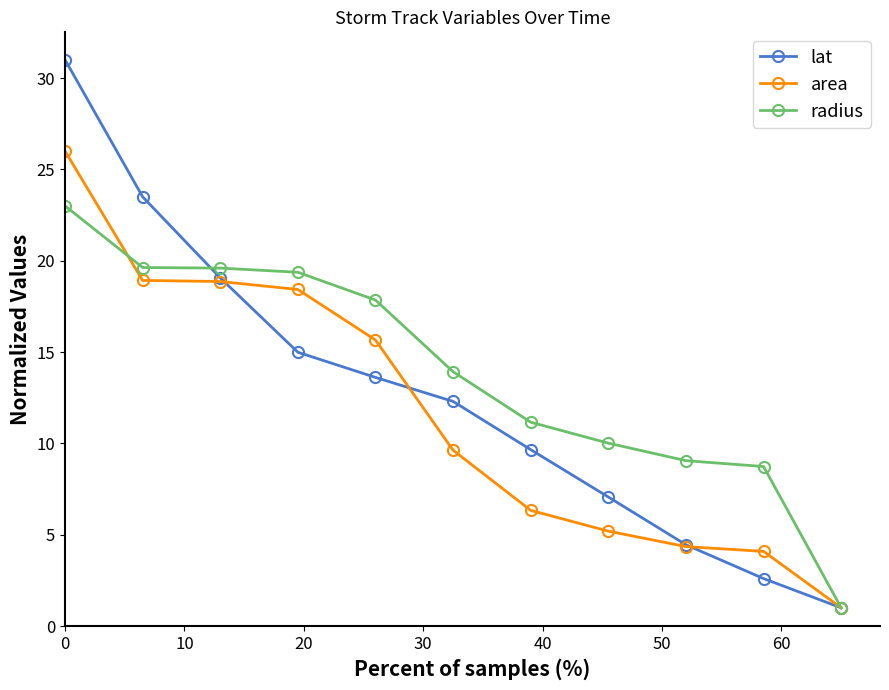

Rank the series by their maximum value, from lowest to highest.

radius, area, lat